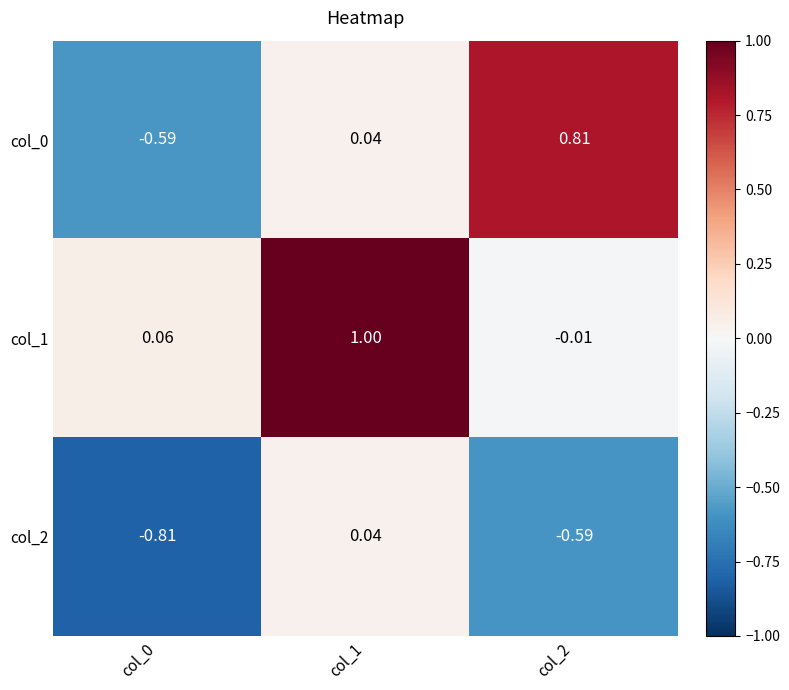

How many positive values does the col_1 series have?

2